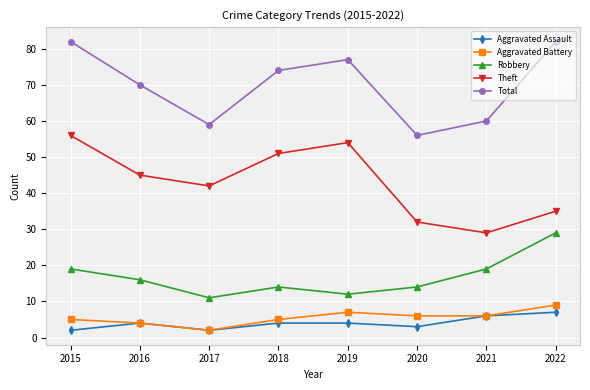

List the series in order of their peak value, highest first.

Total, Theft, Robbery, Aggravated Battery, Aggravated Assault